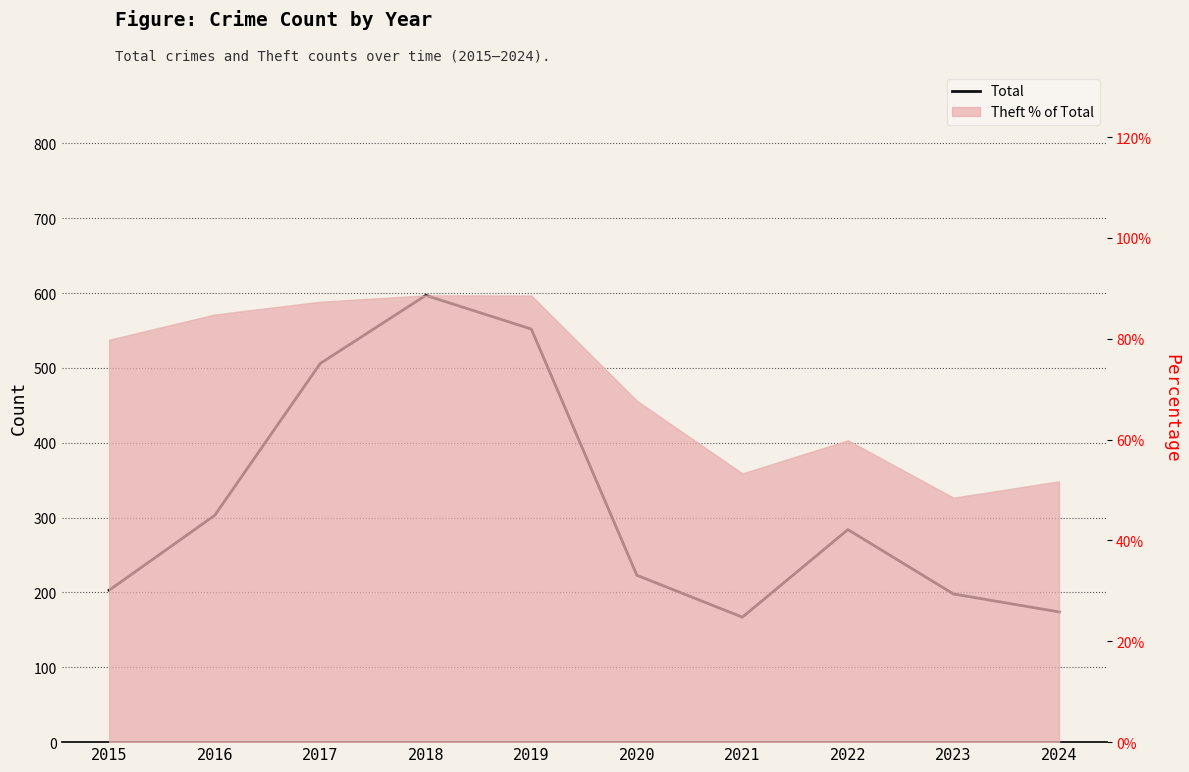

What is the sum of all values?

3207